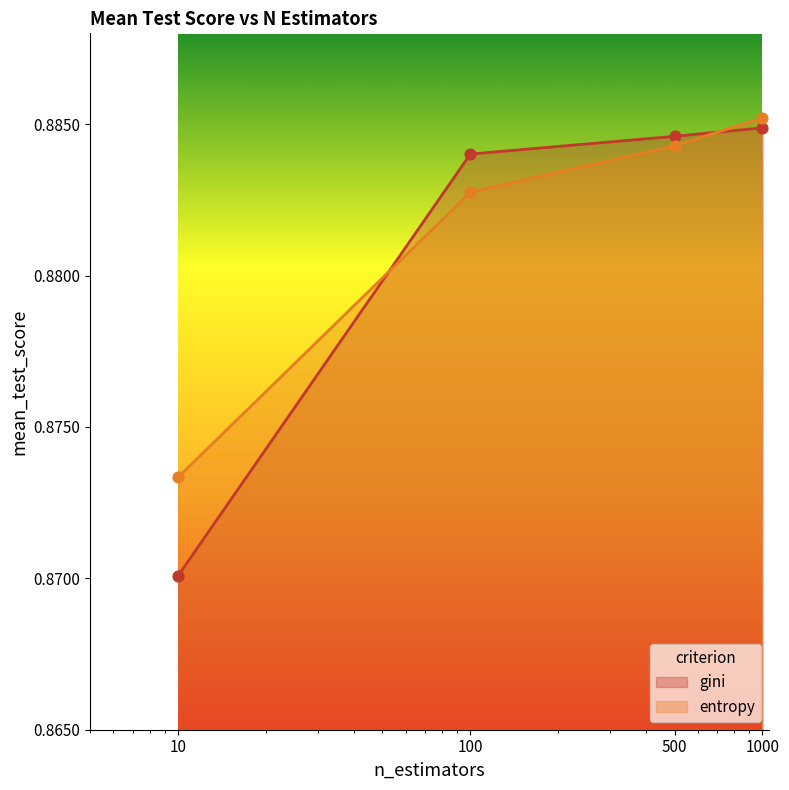

Which series has the largest total across all categories?

entropy